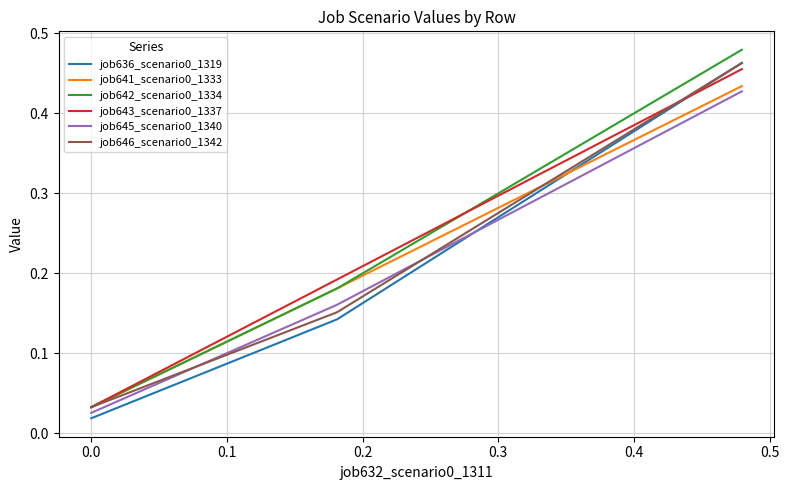

Count the number of categories in the chart.

3